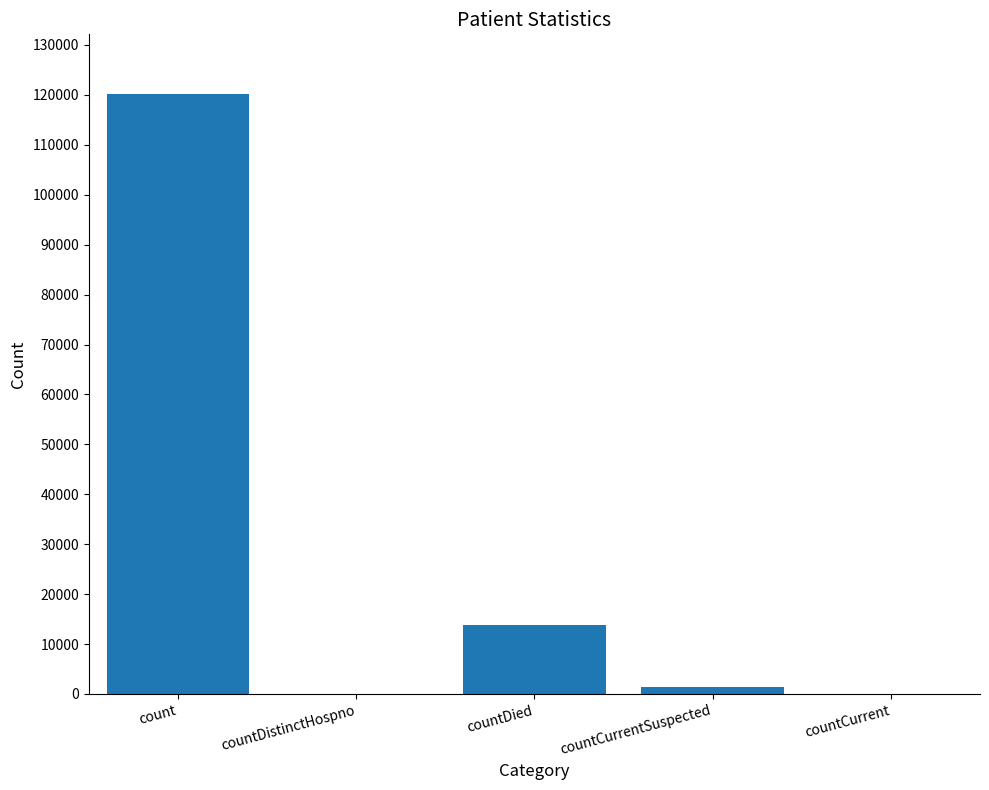

Approximately how many times larger is the value at countDied compared to count?

0.1